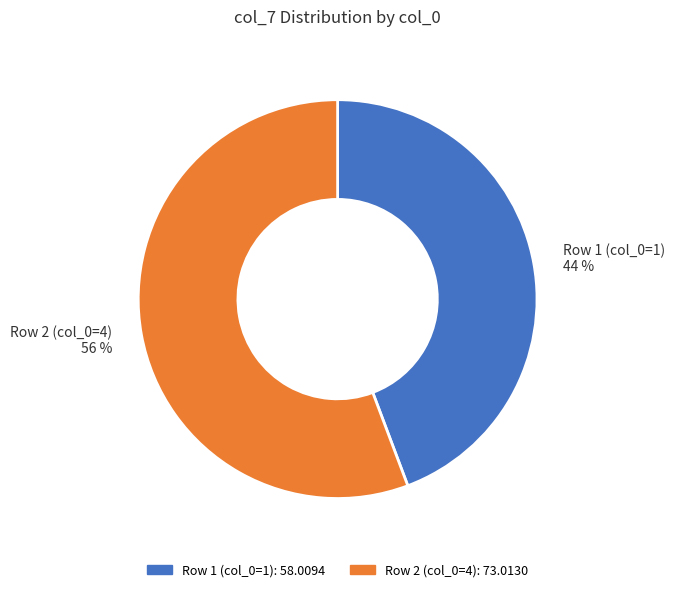

To the nearest percent, what is the combined percentage of Row 1 (col_0=1) and Row 2 (col_0=4)?

100%